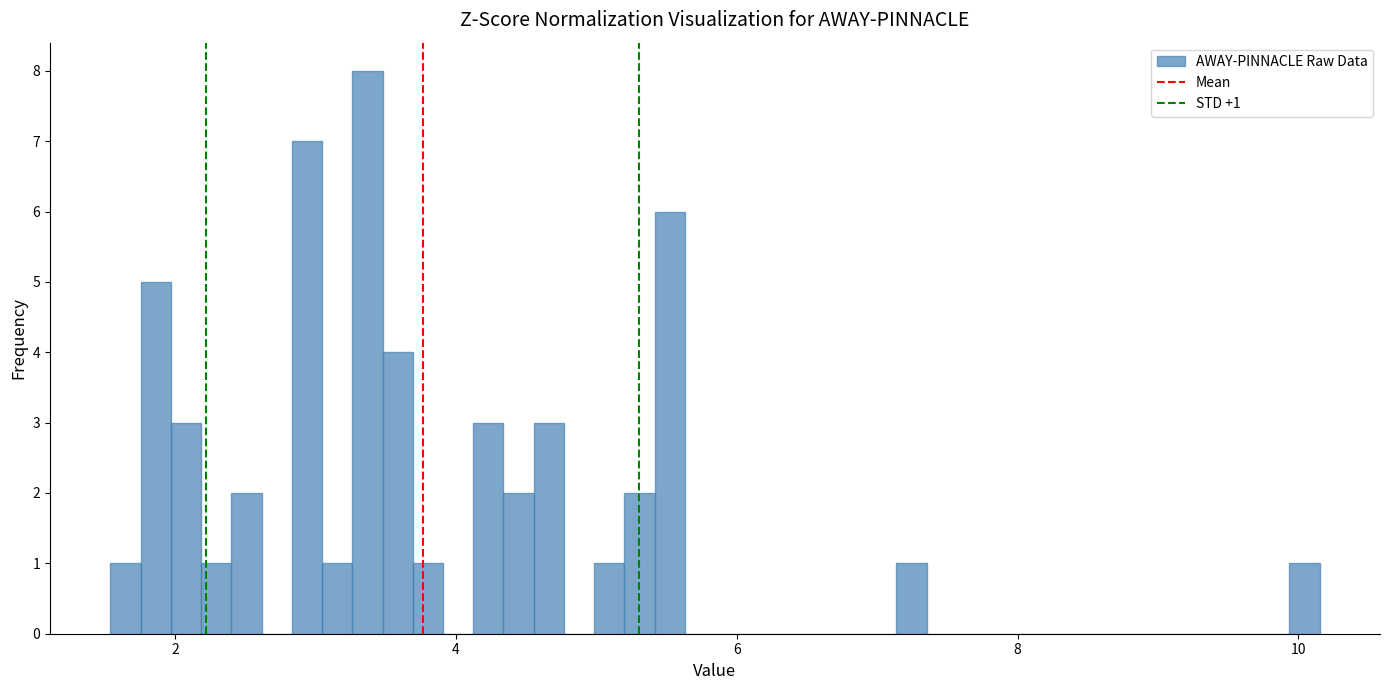

Around what value on the x-axis is the tallest bar? Give the approximate position of its centre, as read against the axis.

3.4